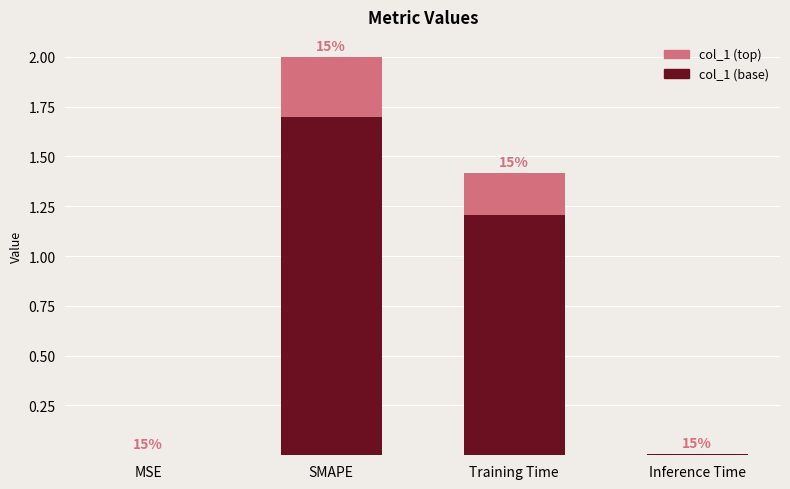

Which has a higher value, SMAPE or Inference Time?

SMAPE